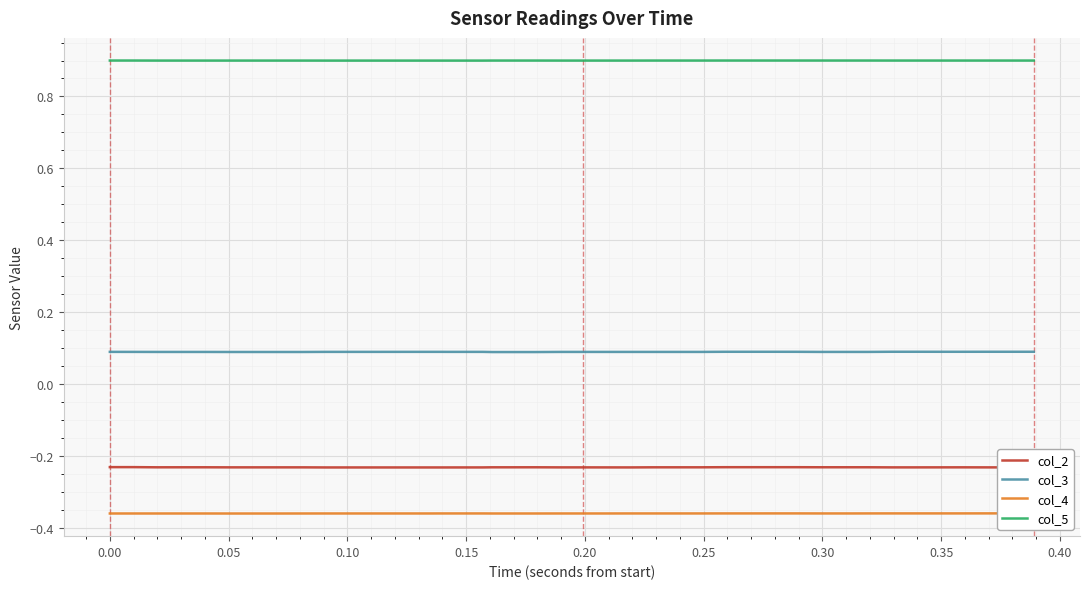

Is it true that col_3 equals 0.1 at 0.00?

True